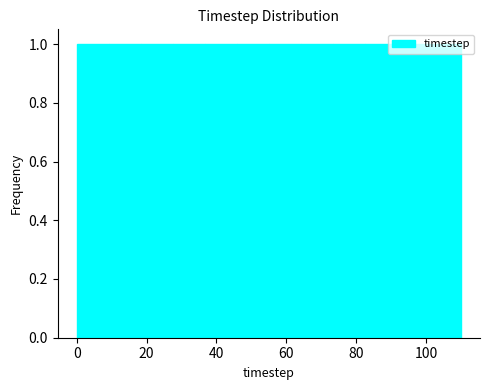

What is the height of the bar covering 92 to 100 on the x-axis? Neither the bar edges nor the heights are printed on the chart, so give them approximately, as read against the axes.

1